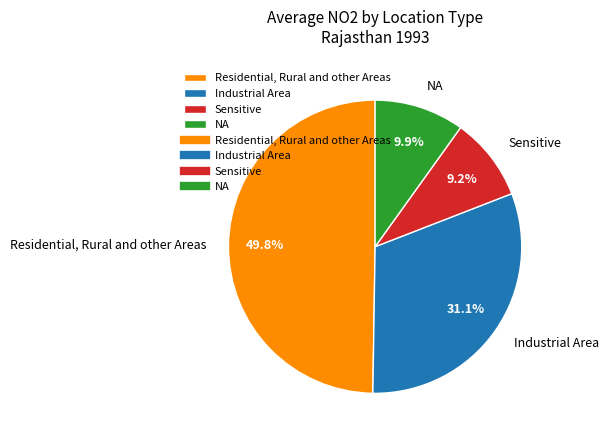

Combined, do Residential, Rural and other Areas and Sensitive account for over 50%?

Yes